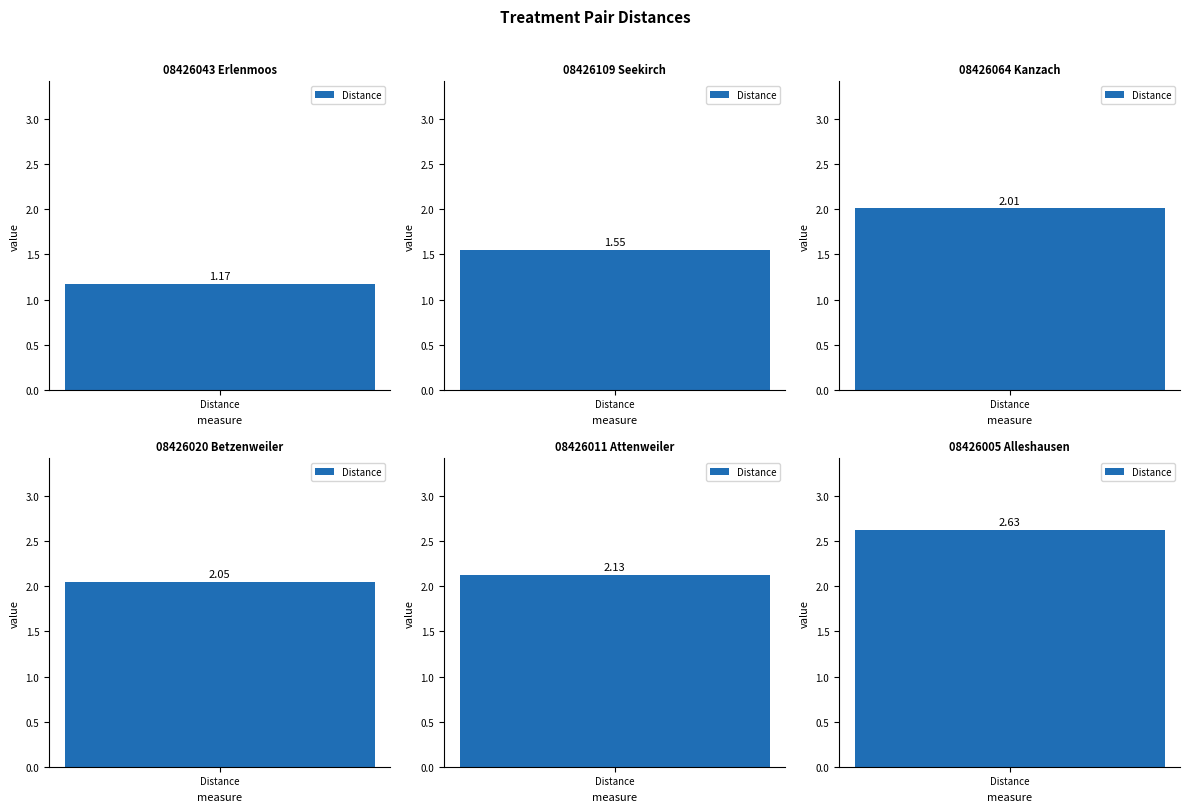

List the labels in order of value, largest first.

08426005 Alleshausen, 08426011 Attenweiler, 08426020 Betzenweiler, 08426064 Kanzach, 08426109 Seekirch, 08426043 Erlenmoos